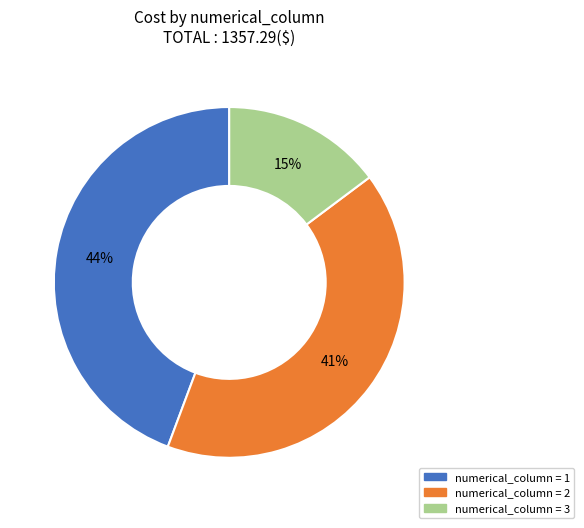

Count the number of slices in the pie.

3